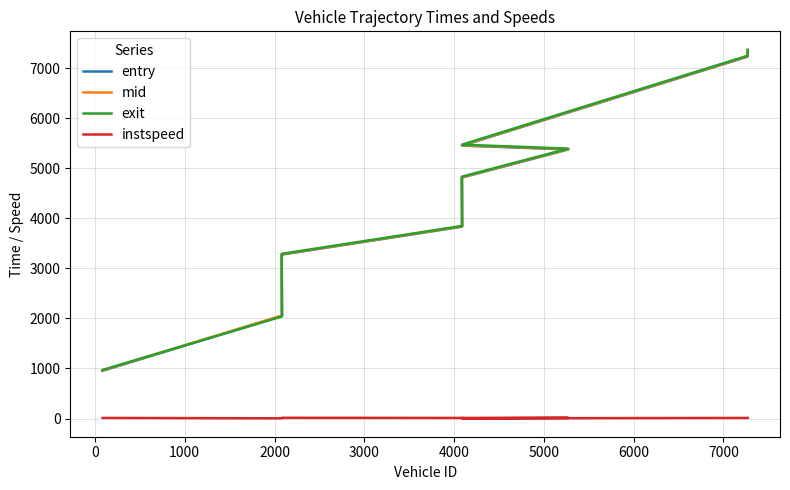

What is the highest value of the entry series?

7351.5